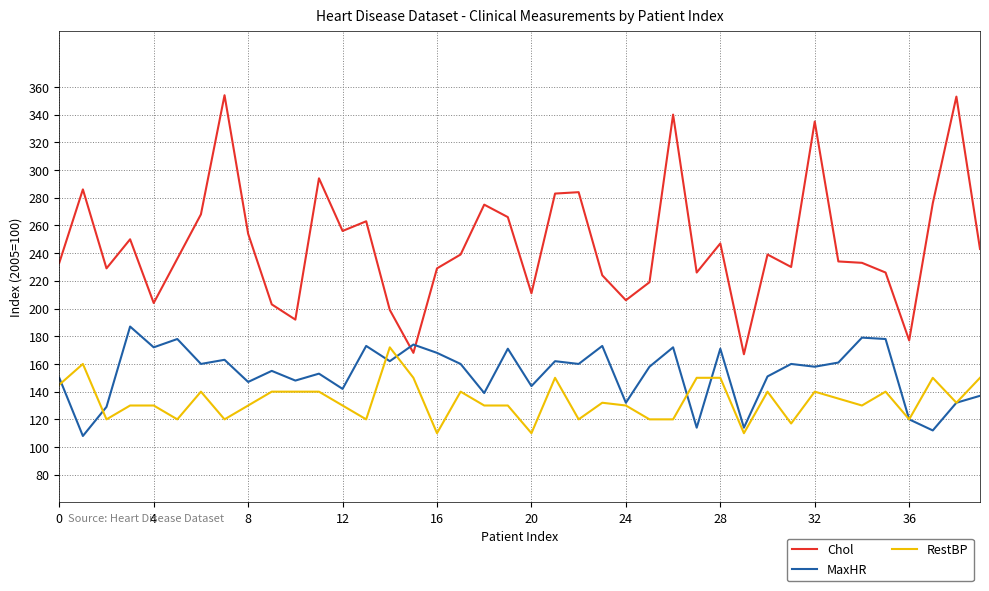

Which series has the largest total across all categories?

Chol